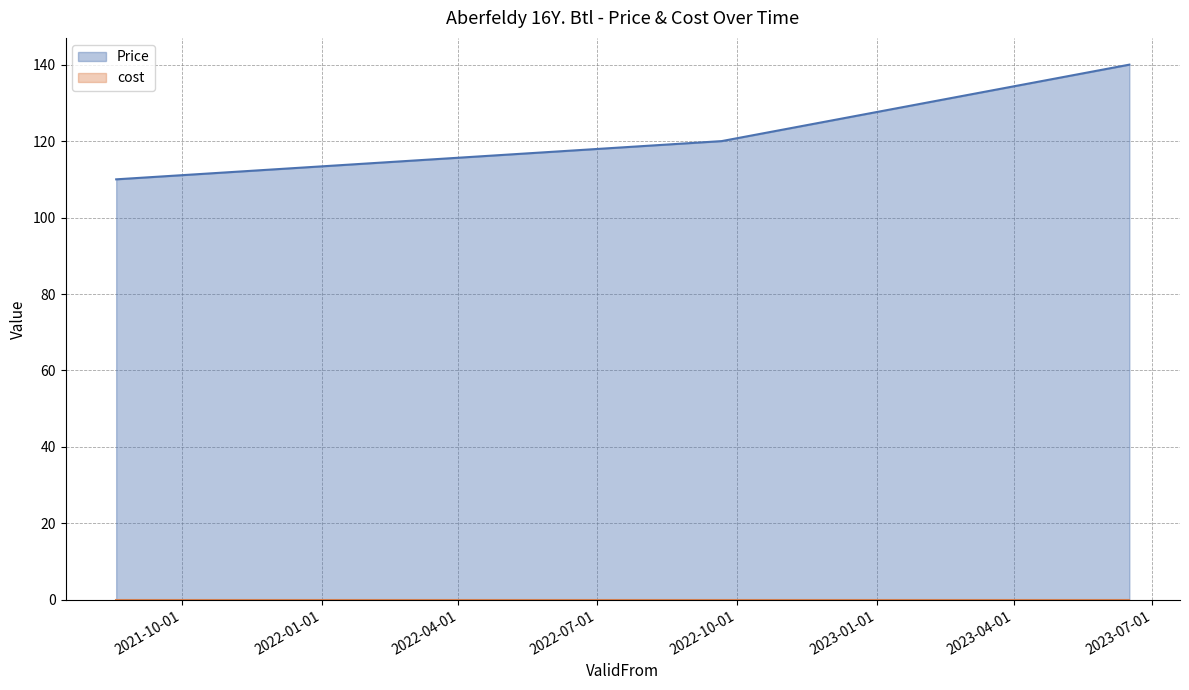

How many values are between 110 and 140?

3